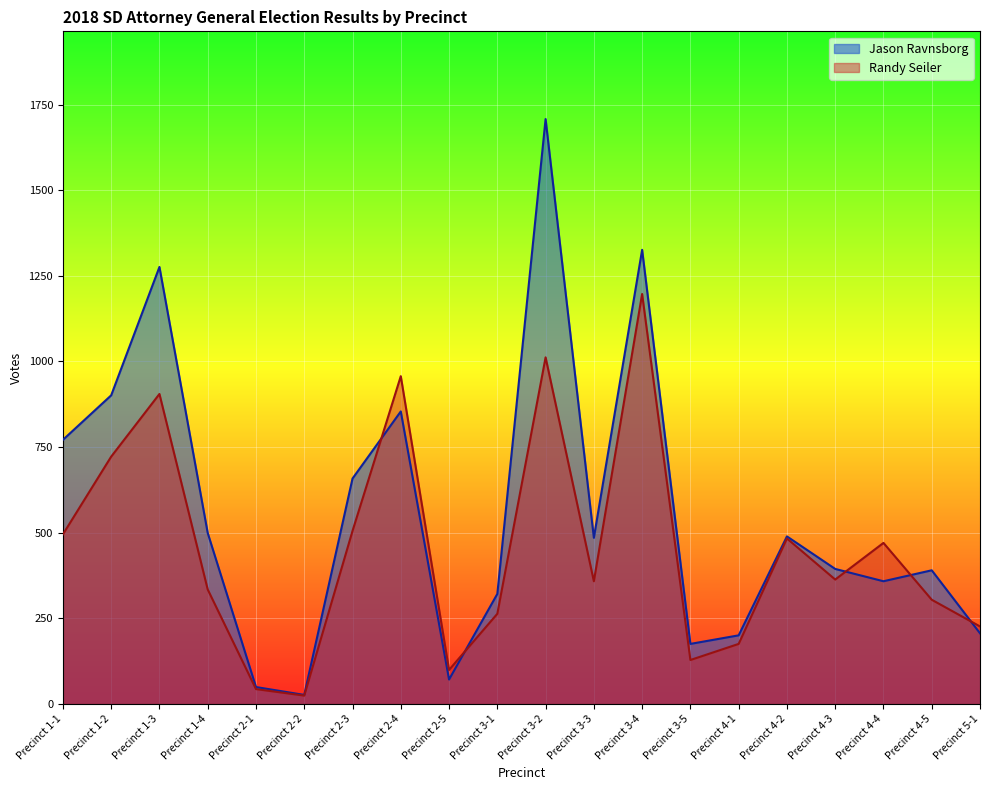

Which series changed the most between Precinct 2-5 and Precinct 3-3?

Jason Ravnsborg